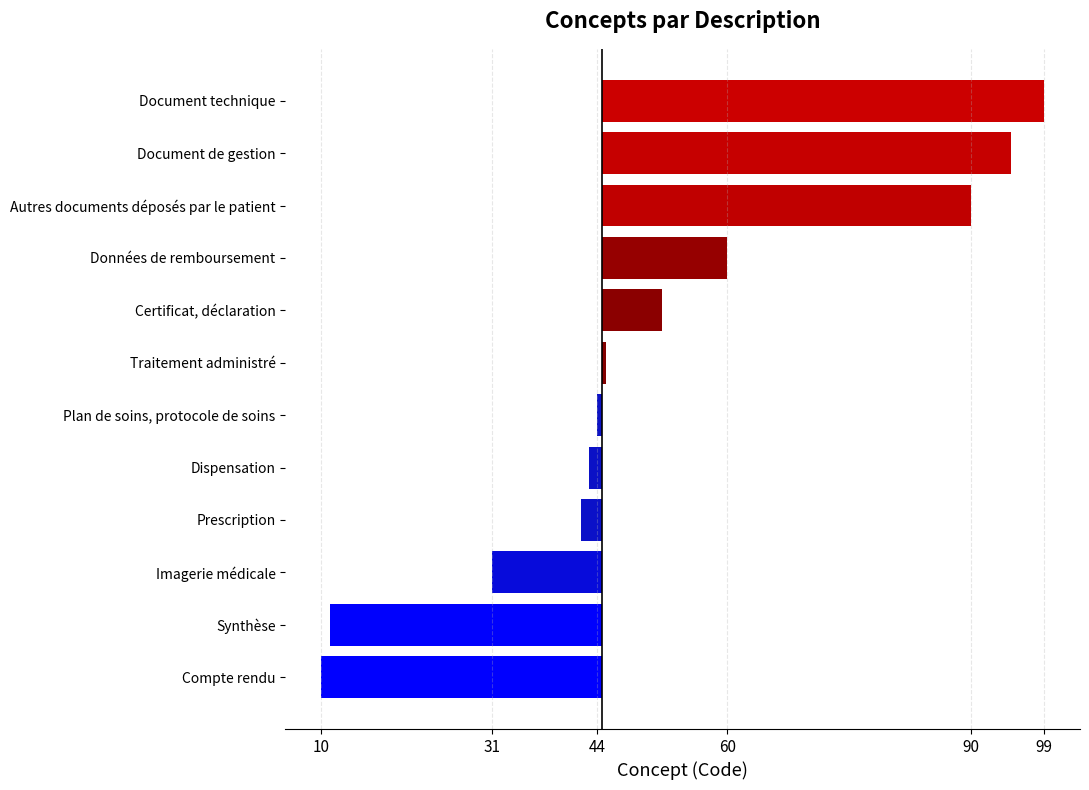

At which category does the chart reach its minimum across all series?

Compte rendu